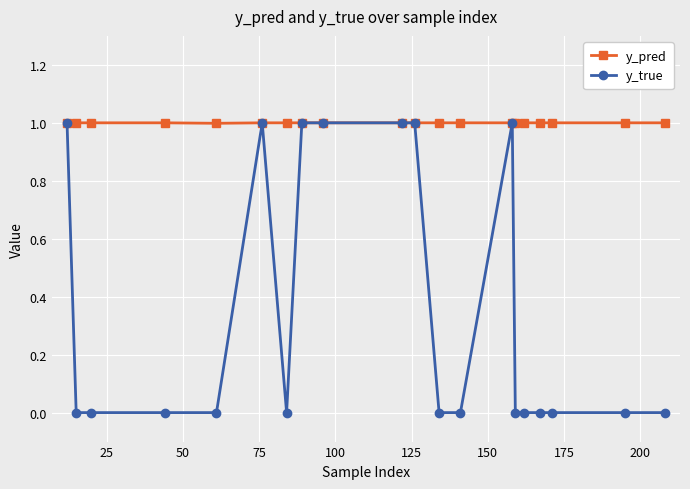

What is the value of the y_true point at the 1st from the left?

1.0